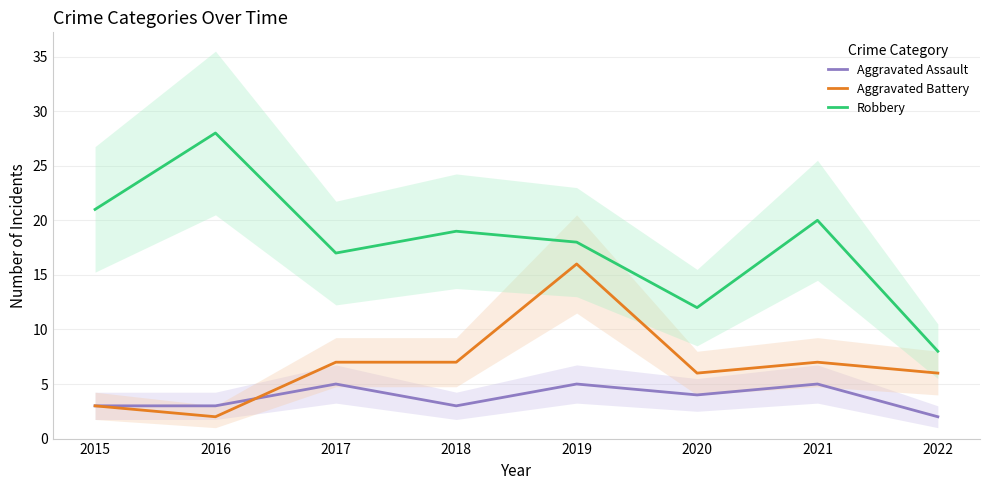

Is it true that Aggravated Battery equals 16 at 2019?

True